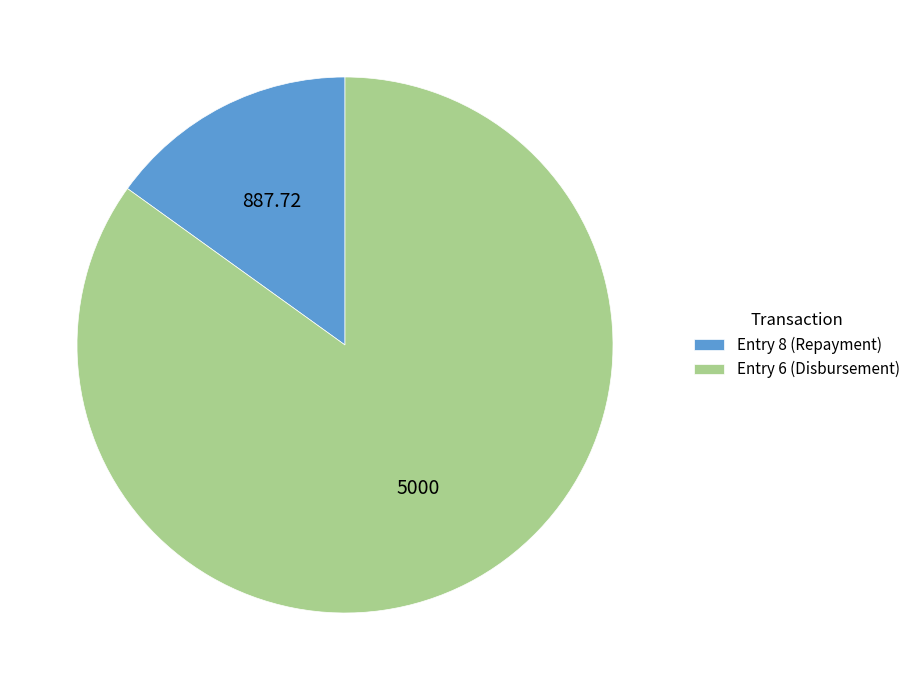

Which has a higher value, Entry 6 (Disbursement) or Entry 8 (Repayment)?

Entry 6 (Disbursement)